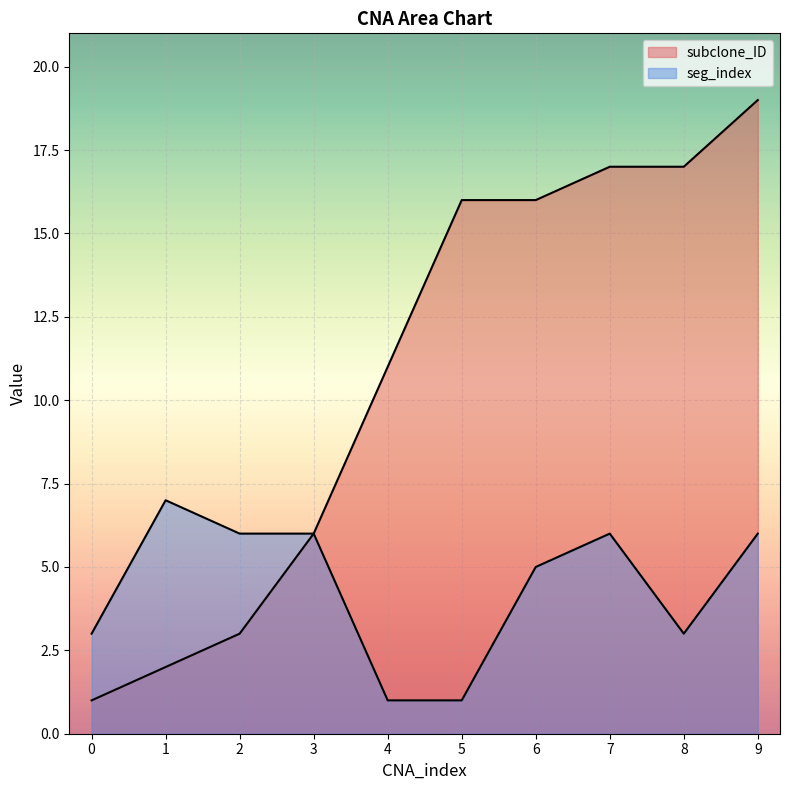

The seg_index series shows 8 at 6. True or false?

False